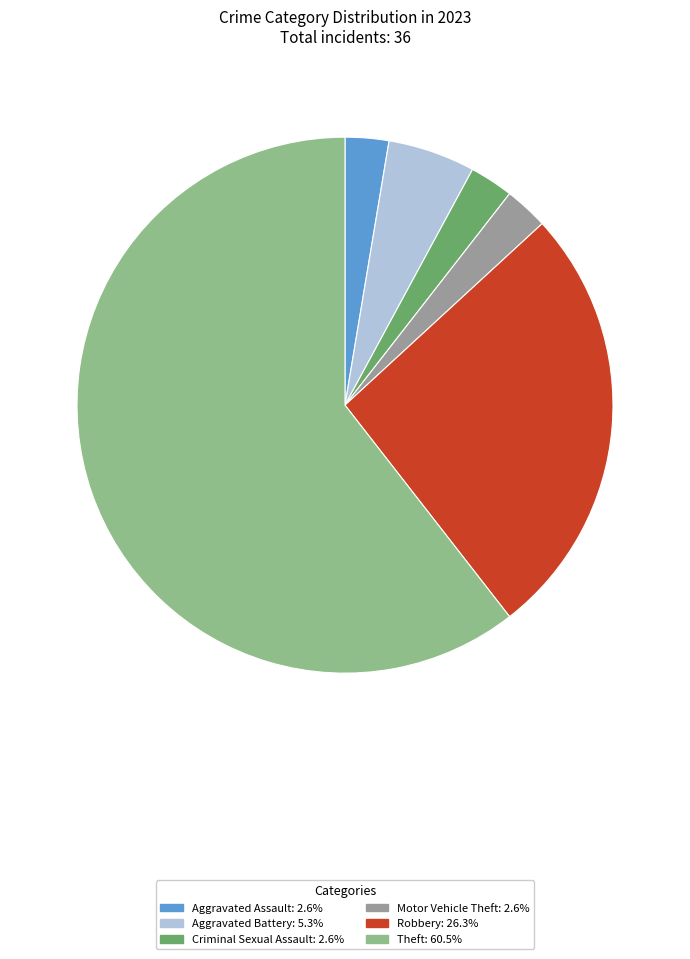

Which slice is the largest?

Theft